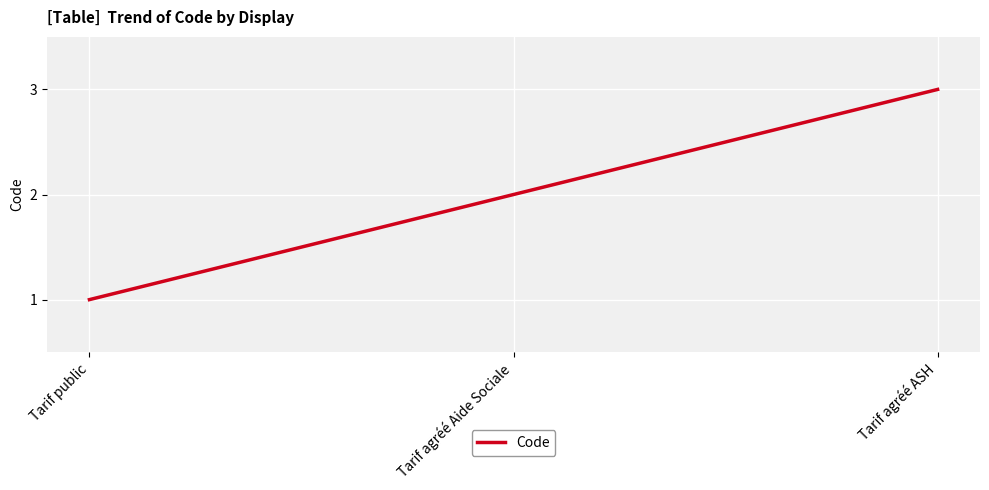

What position from the left is Tarif agréé ASH?

3